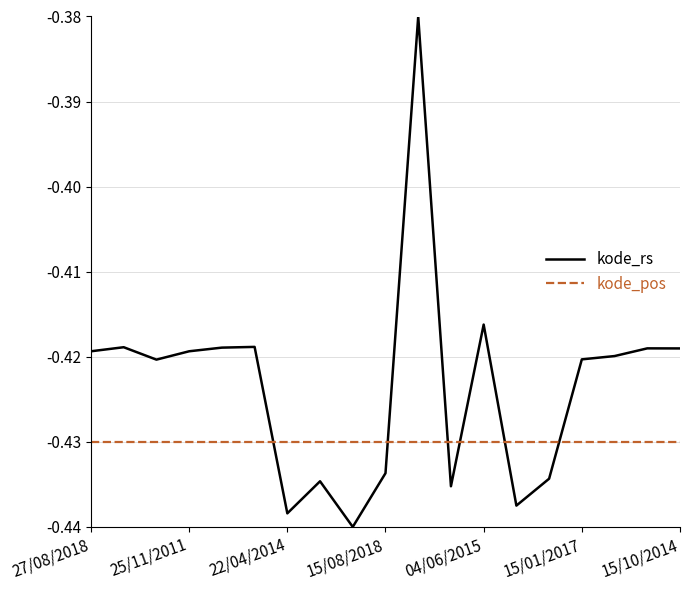

Which series has the largest total across all categories?

kode_rs